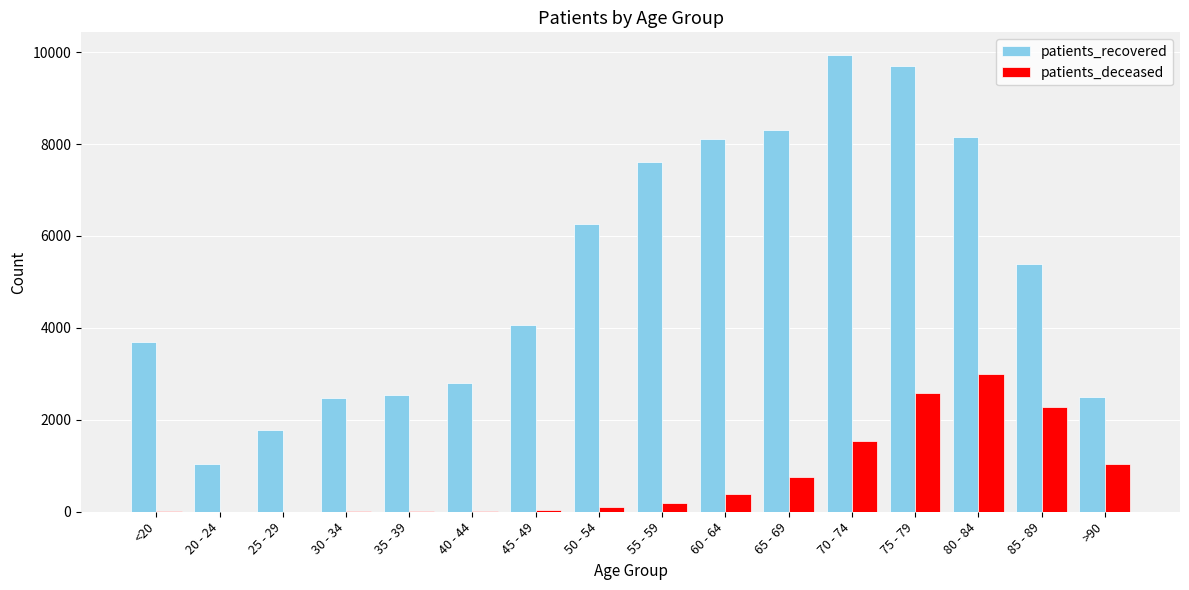

At which category is the sum across all series the highest?

75 - 79